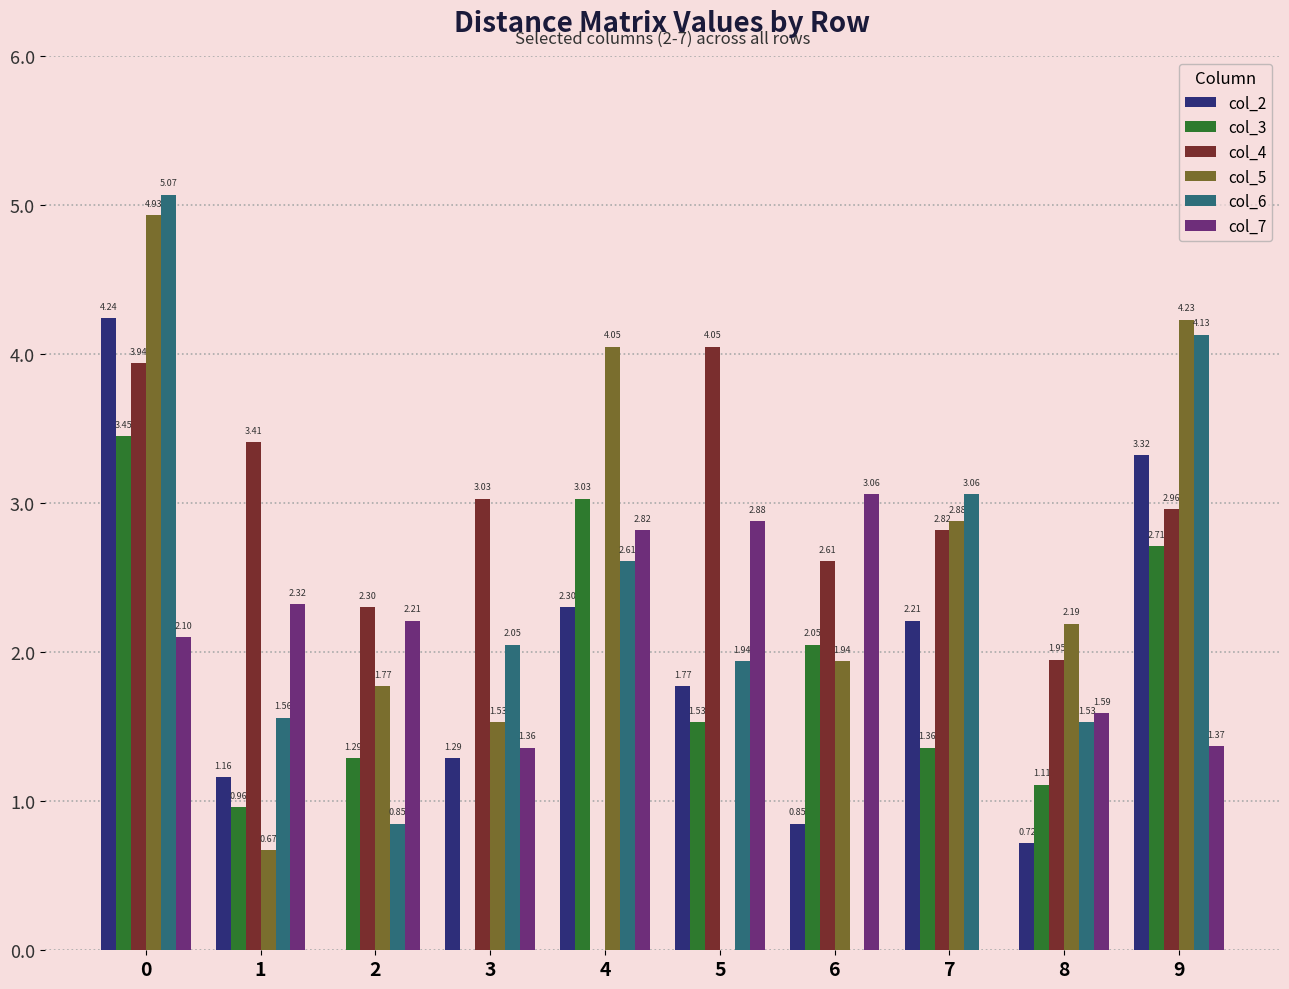

What is the sum of the col_6 values at 4 and 6?

2.6